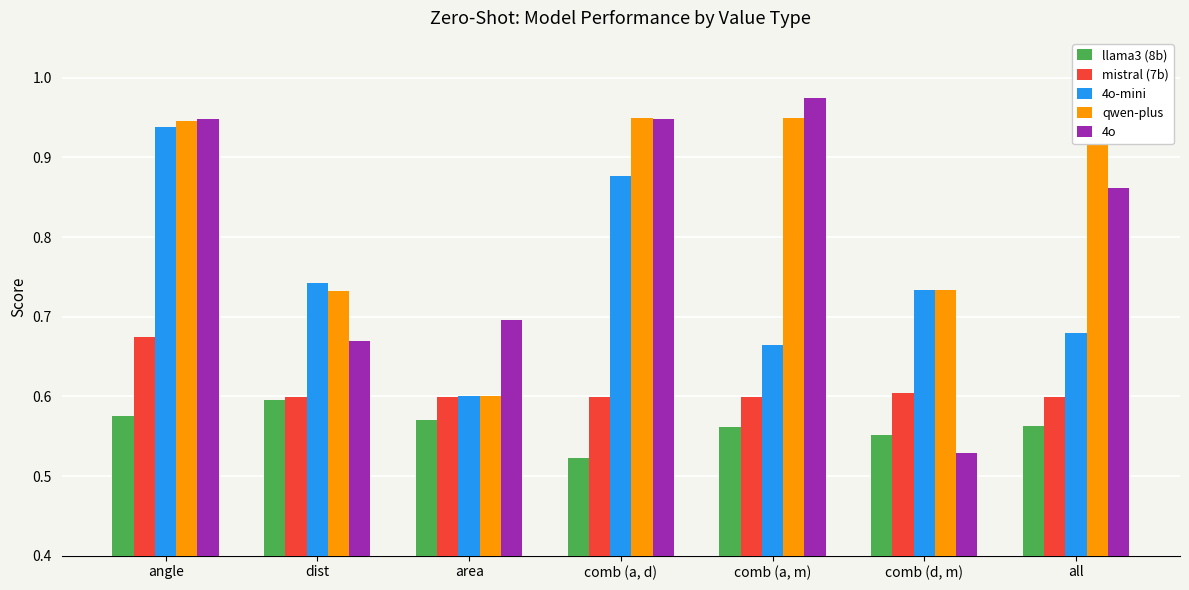

What are all the series names shown in the legend?

llama3 (8b), mistral (7b), 4o-mini, qwen-plus, 4o